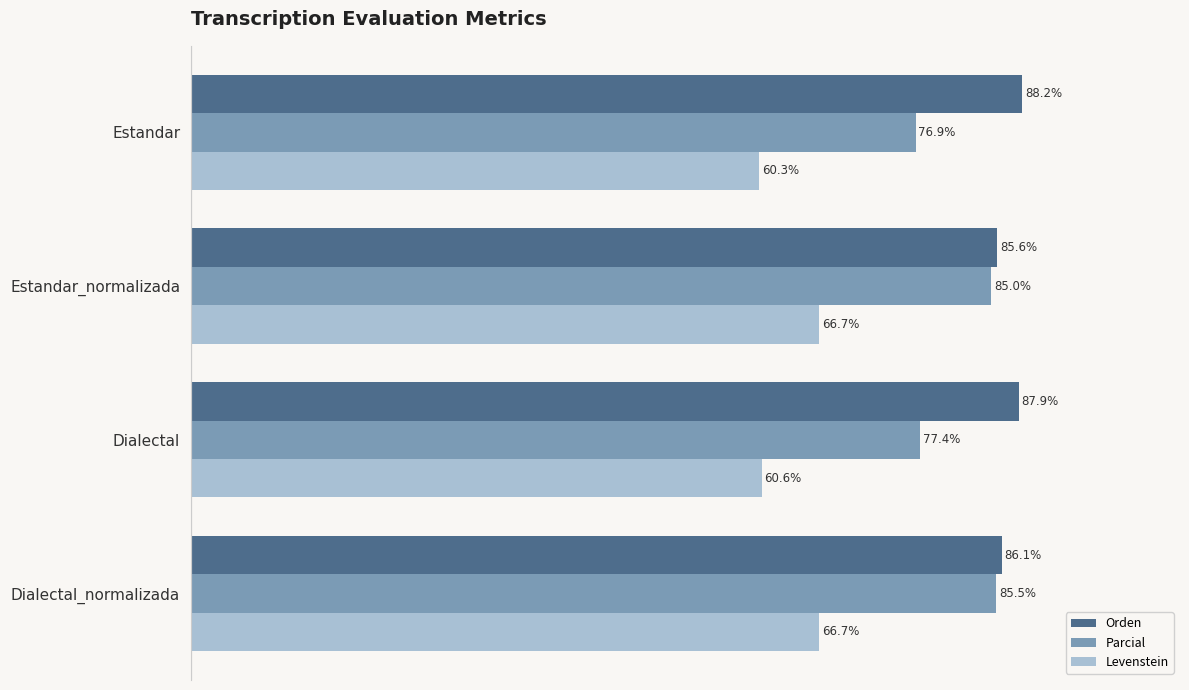

Which label corresponds to the largest value in the chart?

Estandar